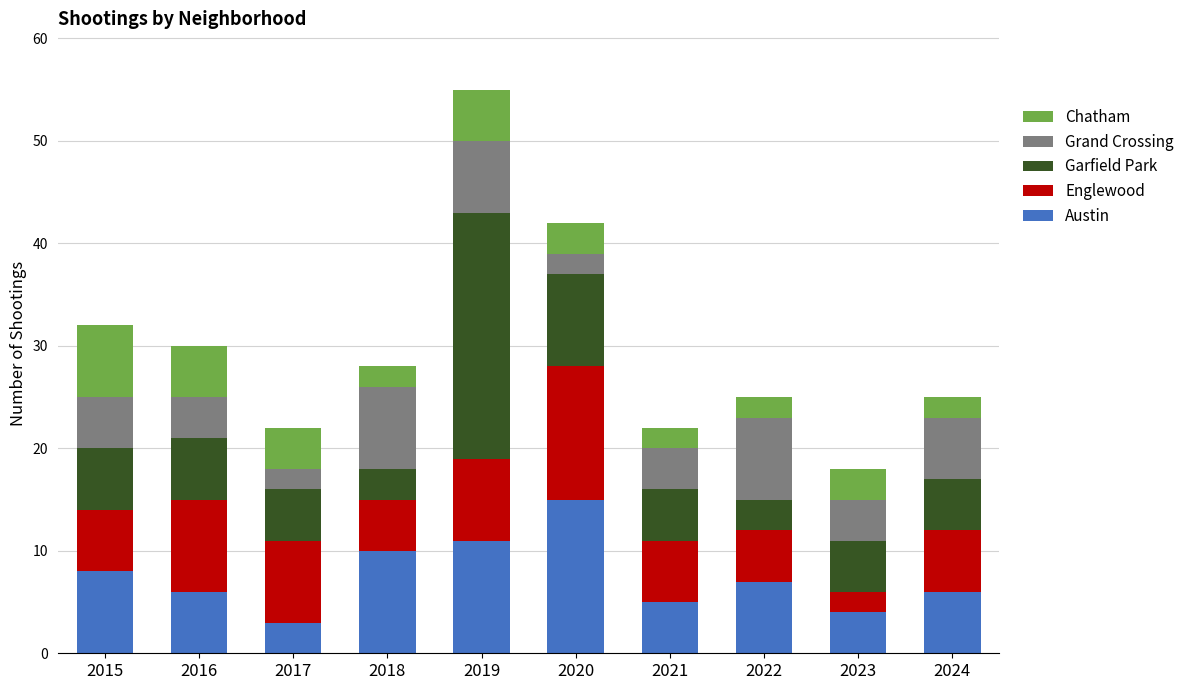

Does the chart contain stacked bars?

Yes